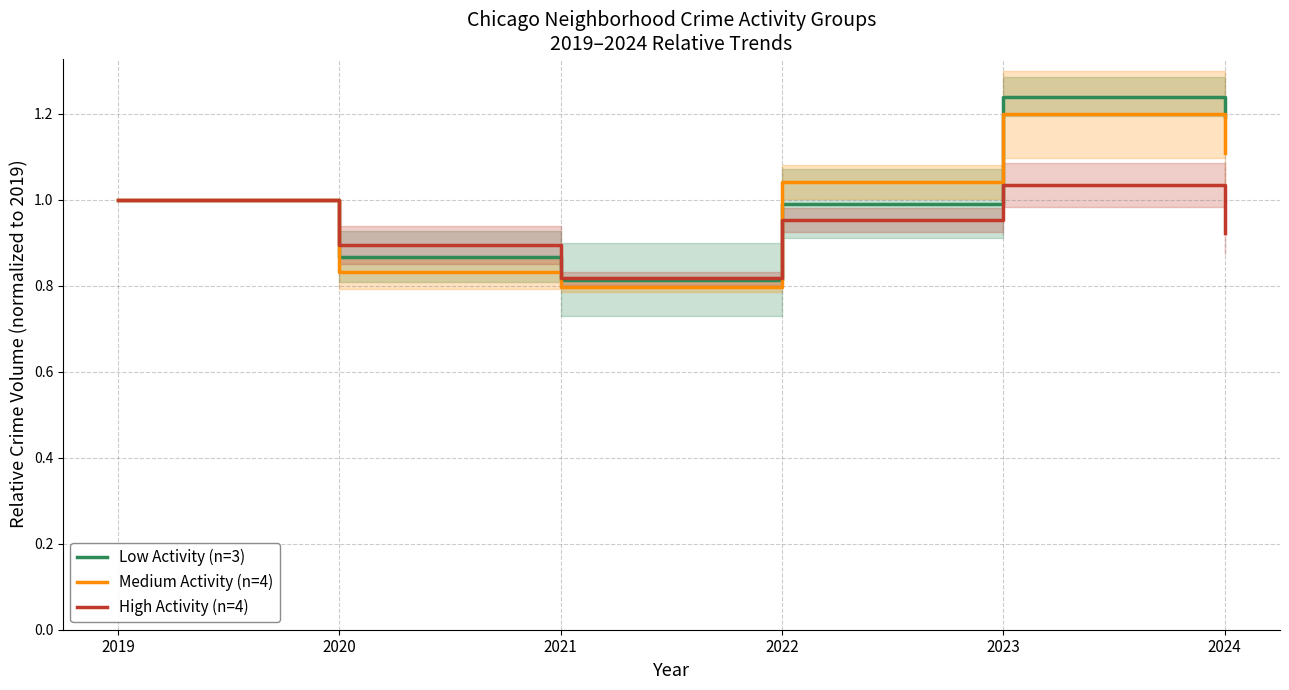

The Low Activity (n=3) series shows 1.2 at 2023. True or false?

True